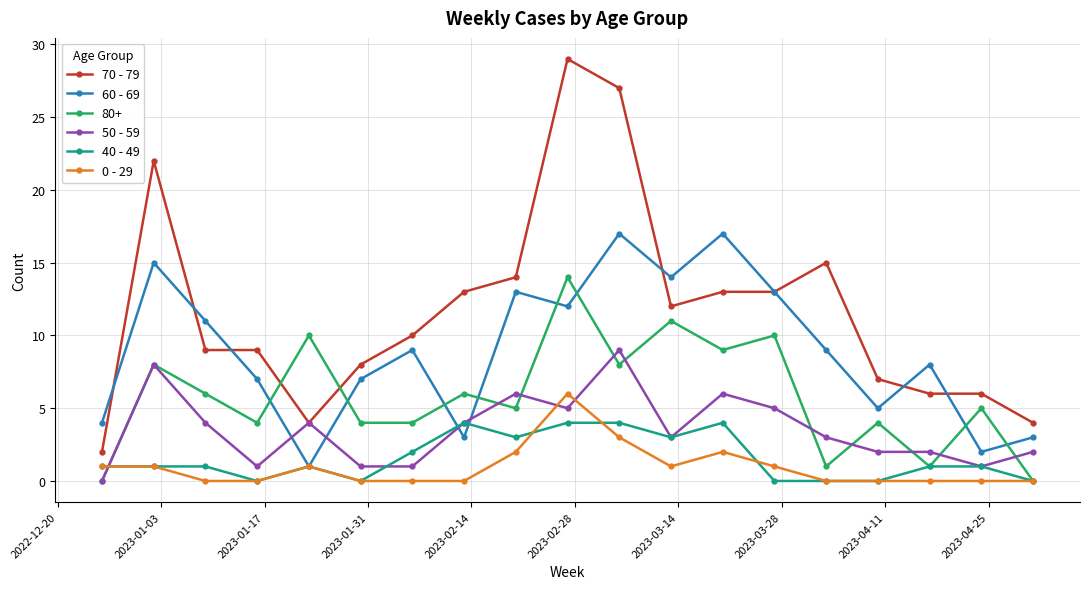

List the series in order of their peak value, highest first.

70 - 79, 60 - 69, 80+, 50 - 59, 0 - 29, 40 - 49